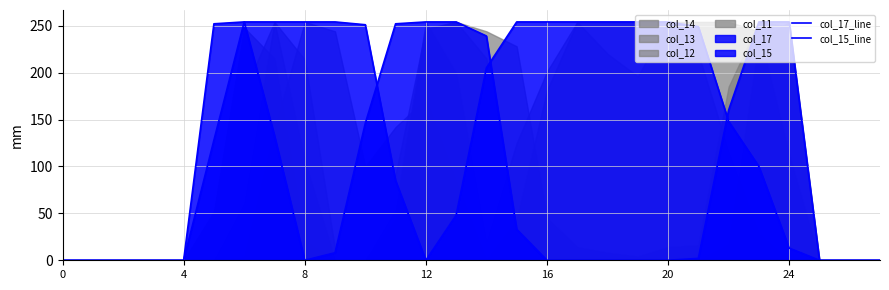

Between 8 and 9, which is larger?

8